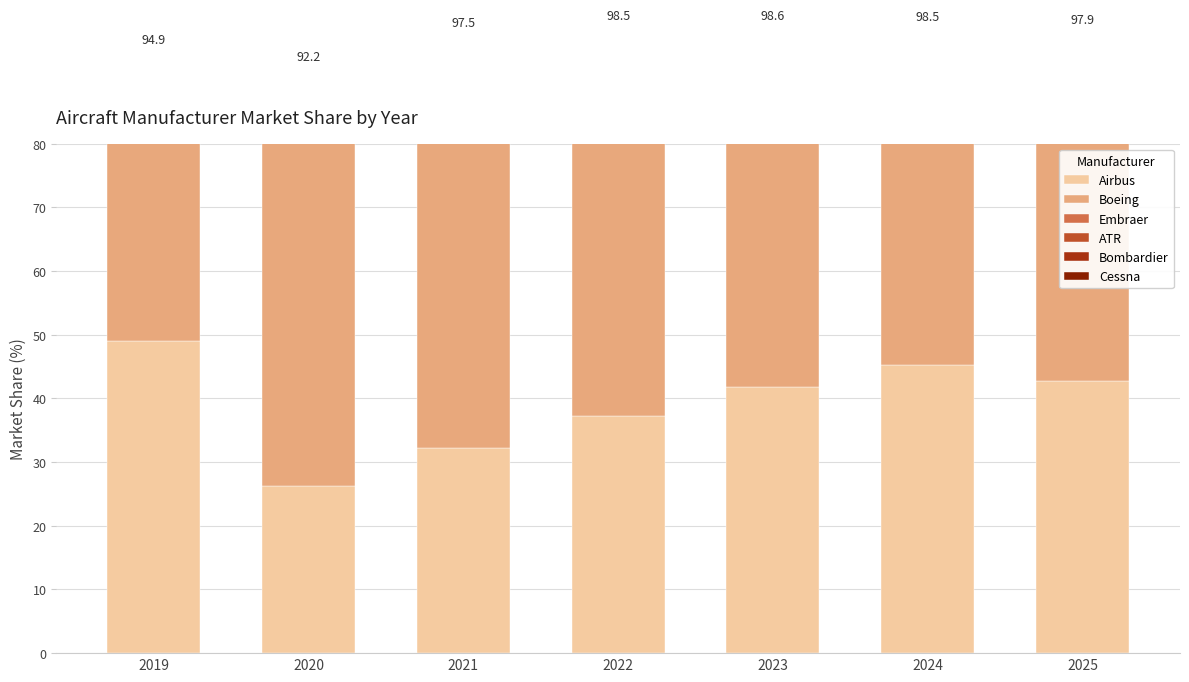

The Bombardier series shows 0.4 at 2024. True or false?

True